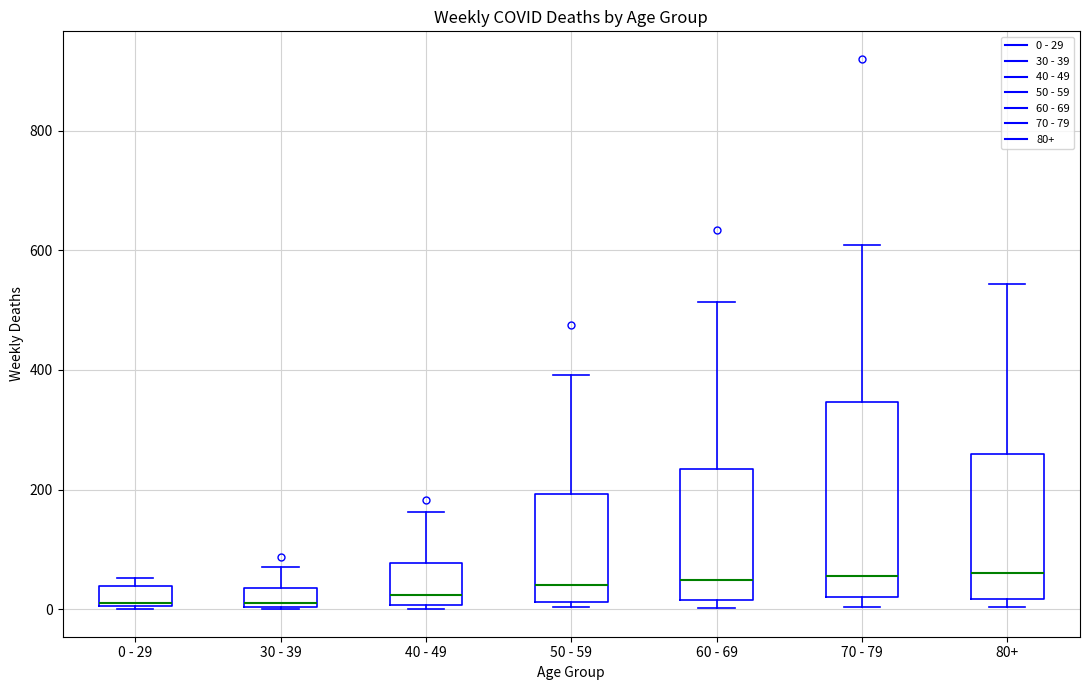

Reading left to right, read every box against the y-axis: the position of its median line, the range the box covers, and the ends of its whiskers. The values are not printed on the chart, so give them approximately, as read against the axis.

0 - 29: median 20, box 0 to 40, whiskers 0 to 60
30 - 39: median 20, box 0 to 40, whiskers 0 to 80
40 - 49: median 20, box 0 to 80, whiskers 0 (just below the box's lower edge) to 160
50 - 59: median 40, box 20 to 200, whiskers 0 to 400
60 - 69: median 40, box 20 to 240, whiskers 0 to 520
70 - 79: median 60, box 20 to 340, whiskers 0 to 600
80+: median 60, box 20 to 260, whiskers 0 to 540